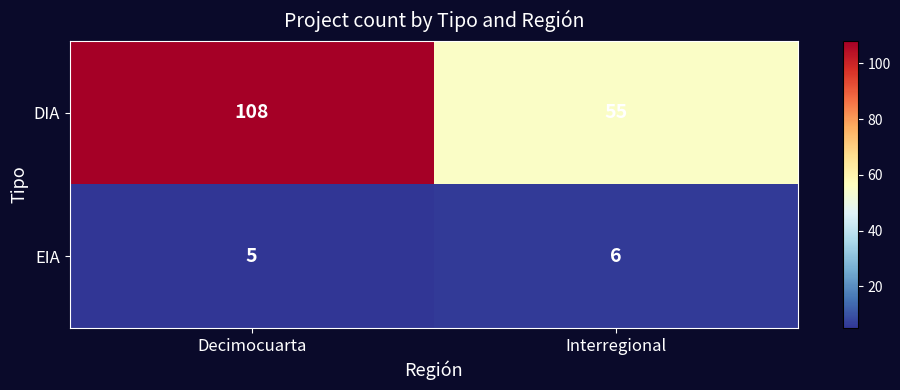

At which category does the chart reach its peak across all series?

Decimocuarta